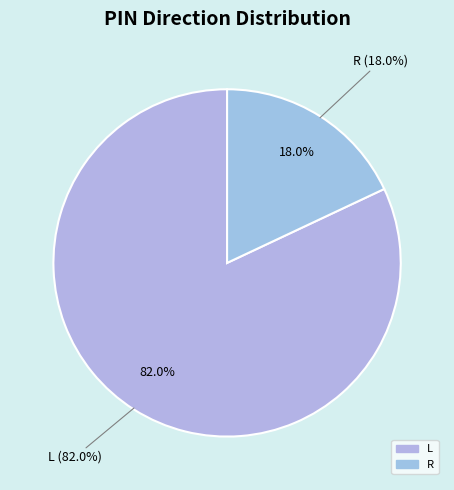

Combined, what portion of the pie is L and R?

100.0%